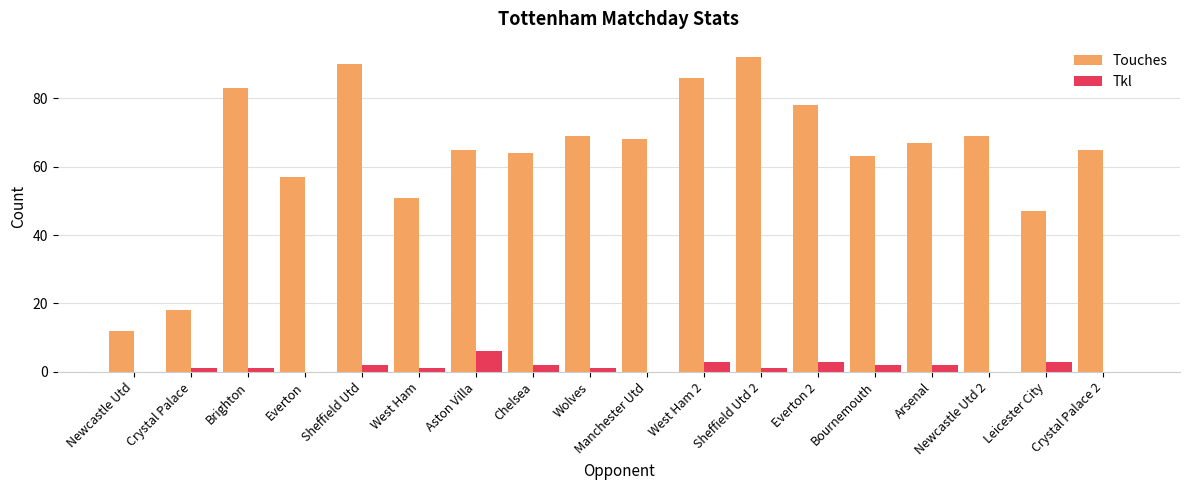

How many groups of bars are there?

18